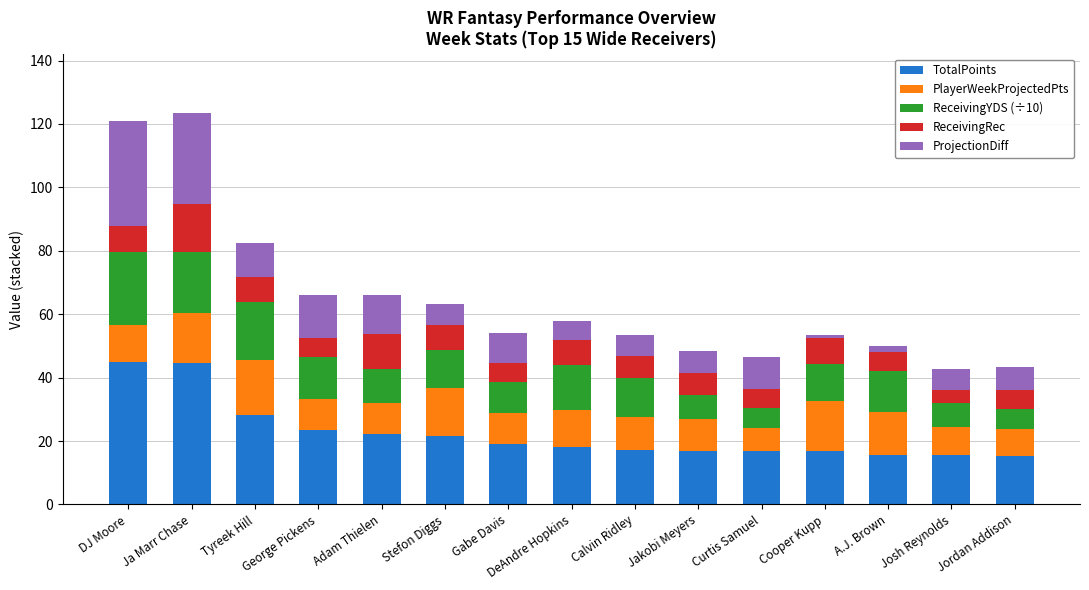

What is the total value across all series at Adam Thielen?

66.1